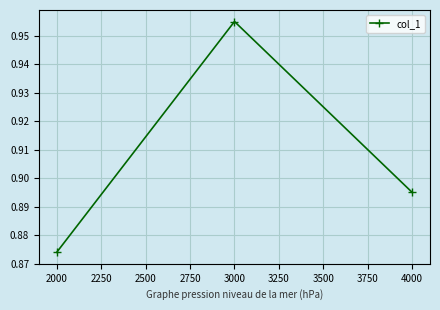

At which label is the value closest to 0?

2000